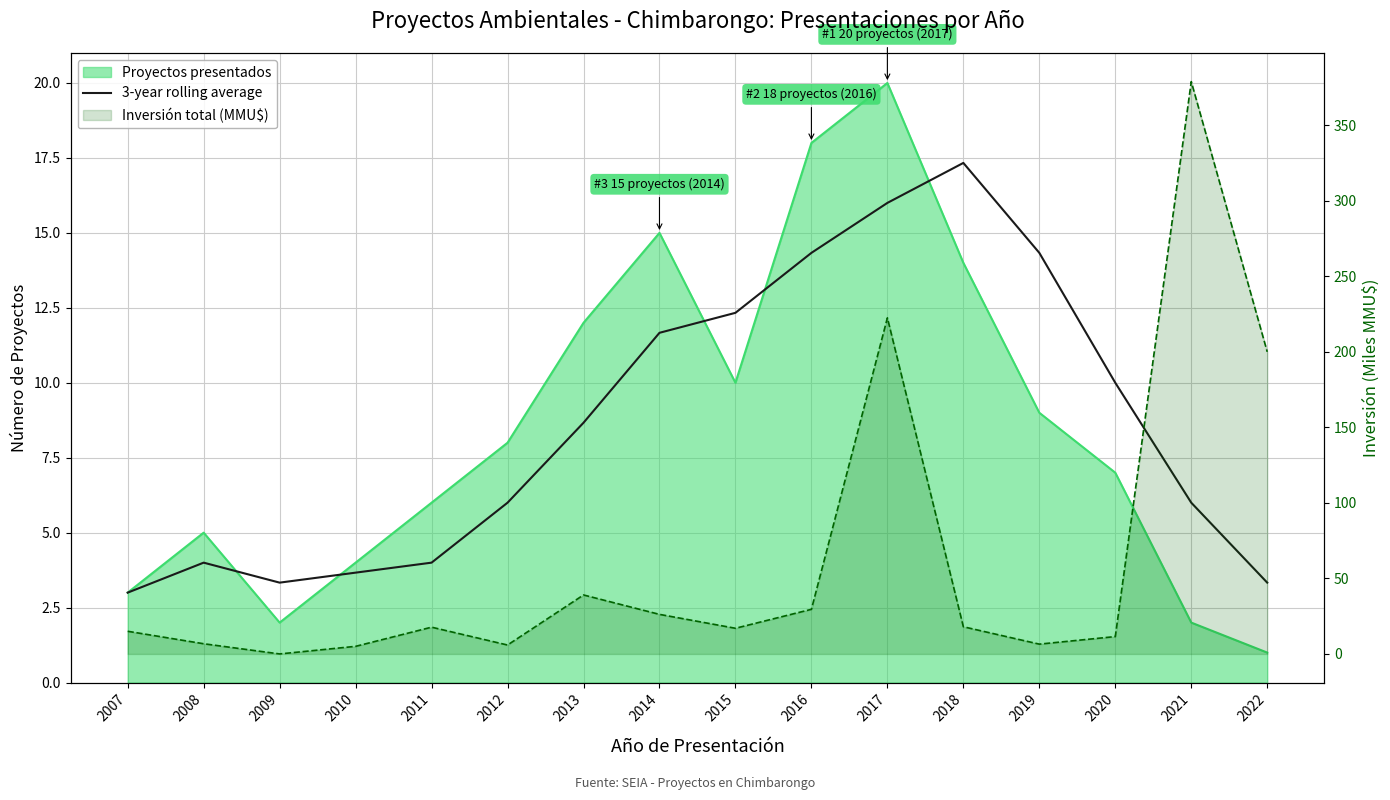

The value of 3-year rolling average at 2013 is 8.7. True or false?

True